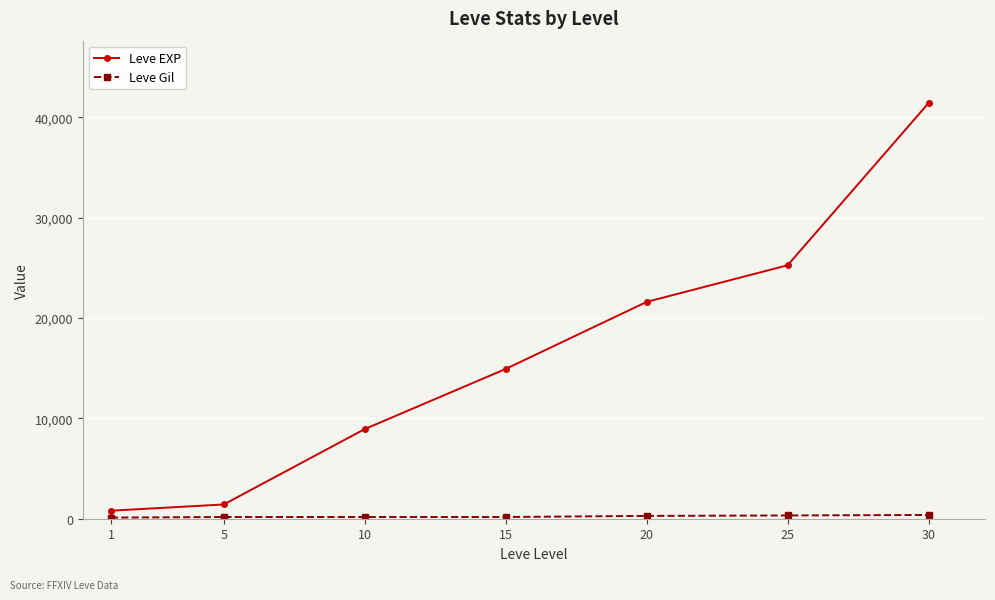

What is the sum of the Leve EXP values at 25 and 1?

26050